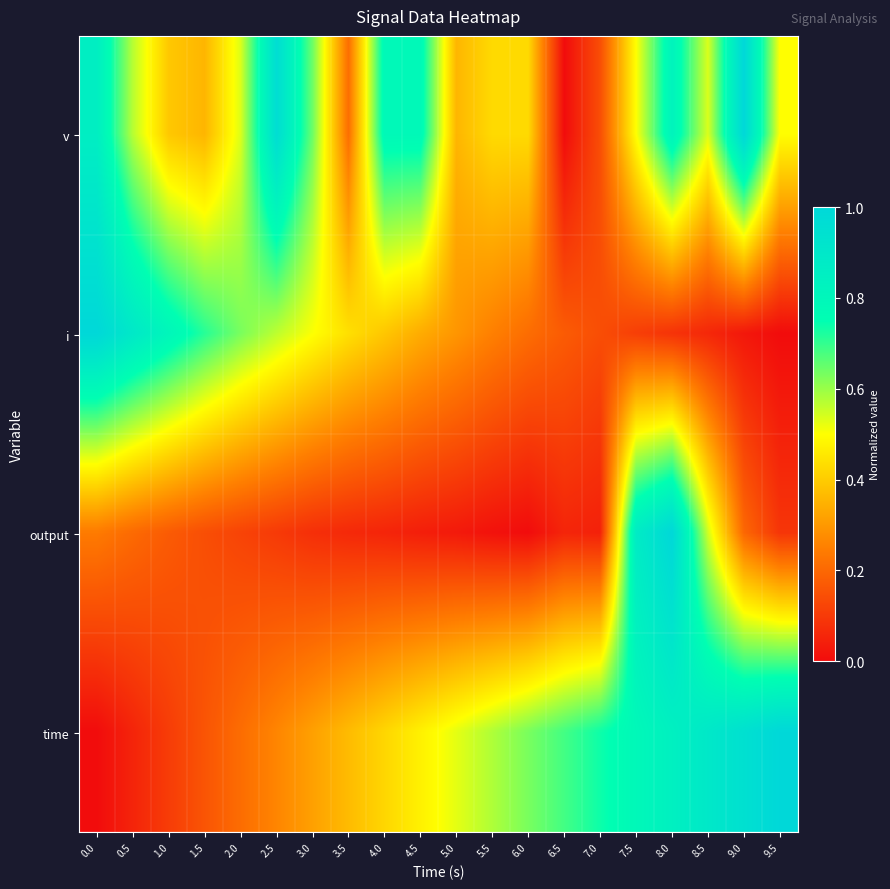

Reading right to left, transcribe all the data shown in this chart.

v: 9.5=0.5	9.0=1.0	8.5=0.5	8.0=0.8	7.5=0.5	7.0=0.1	6.5=0.0	6.0=0.4	5.5=0.4	5.0=0.4	4.5=0.8	4.0=0.8	3.5=0.2	3.0=0.6	2.5=1.0	2.0=0.5	1.5=0.4	1.0=0.4	0.5=0.6	0.0=0.9
i: 9.5=0.0	9.0=0.0	8.5=0.1	8.0=0.1	7.5=0.1	7.0=0.1	6.5=0.2	6.0=0.2	5.5=0.3	5.0=0.3	4.5=0.3	4.0=0.4	3.5=0.4	3.0=0.5	2.5=0.6	2.0=0.6	1.5=0.7	1.0=0.8	0.5=0.9	0.0=1.0
output: 9.5=0.1	9.0=0.2	8.5=0.5	8.0=1.0	7.5=0.9	7.0=0.0	6.5=0.1	6.0=0.0	5.5=0.0	5.0=0.0	4.5=0.0	4.0=0.1	3.5=0.1	3.0=0.1	2.5=0.1	2.0=0.1	1.5=0.1	1.0=0.2	0.5=0.2	0.0=0.2
time: 9.5=1.0	9.0=0.9	8.5=0.9	8.0=0.8	7.5=0.8	7.0=0.7	6.5=0.7	6.0=0.6	5.5=0.6	5.0=0.5	4.5=0.5	4.0=0.4	3.5=0.4	3.0=0.3	2.5=0.3	2.0=0.2	1.5=0.2	1.0=0.1	0.5=0.1	0.0=0.0